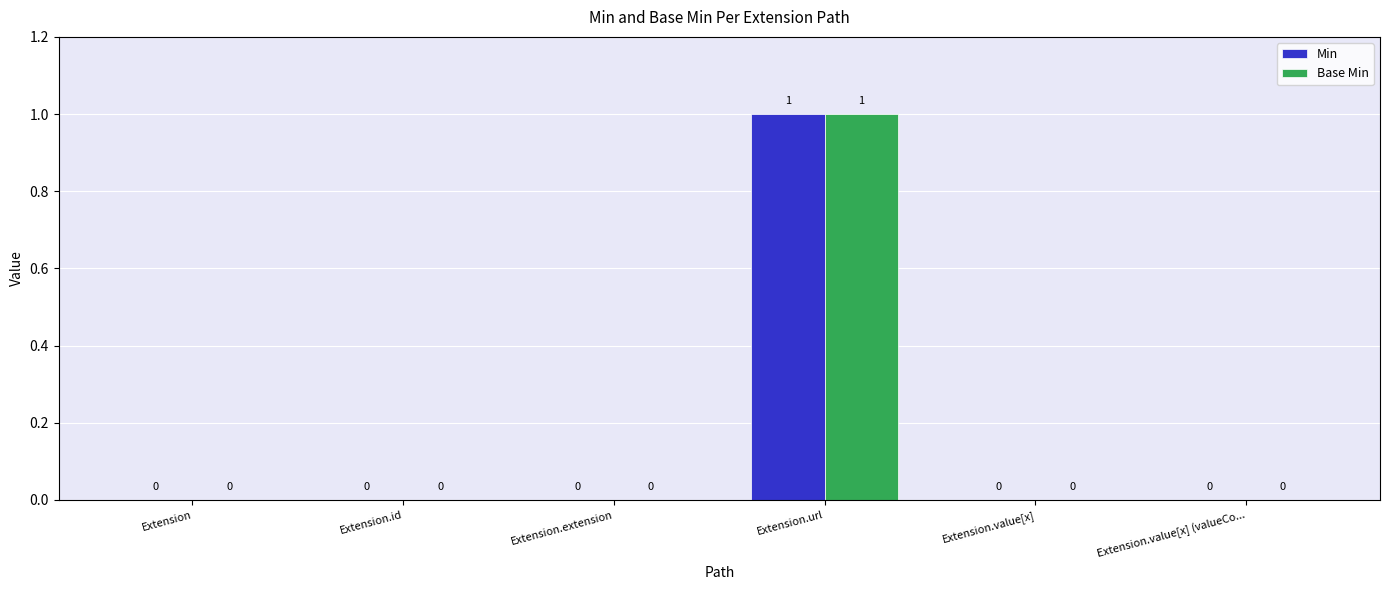

Does the chart contain stacked bars?

No